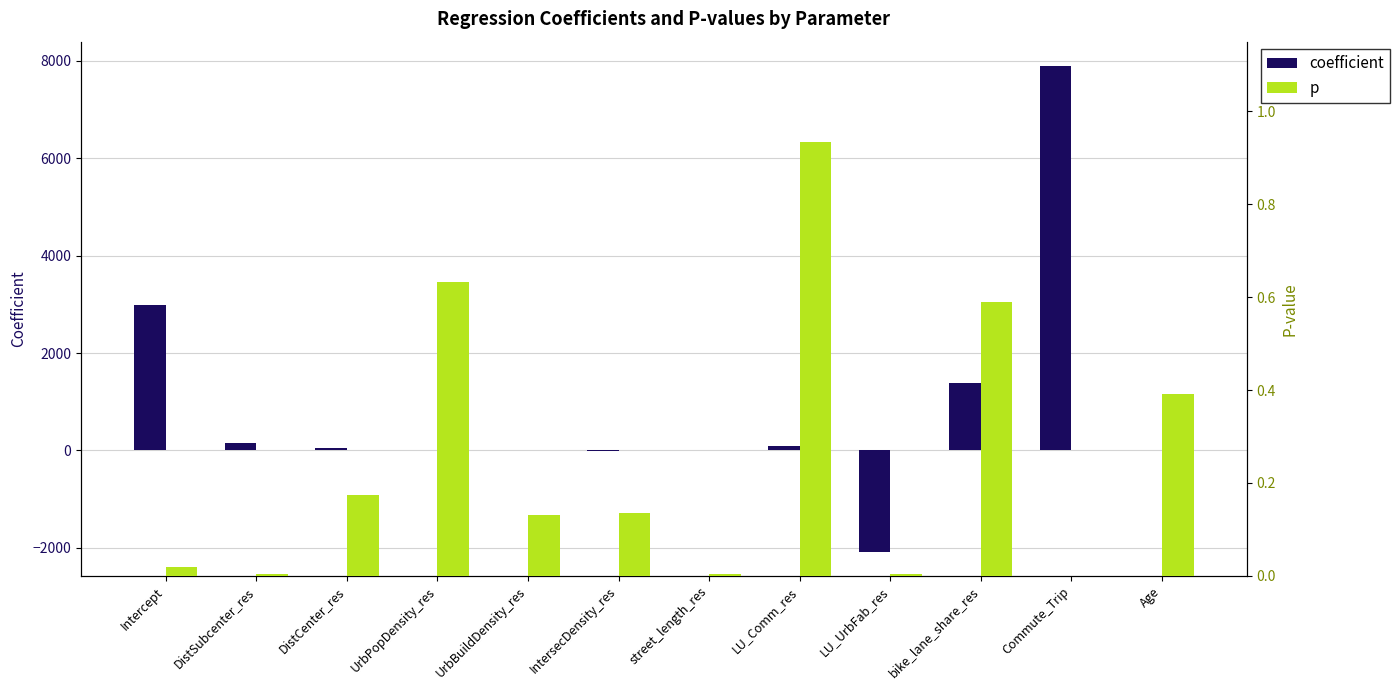

How many values in the coefficient series are below 47?

6